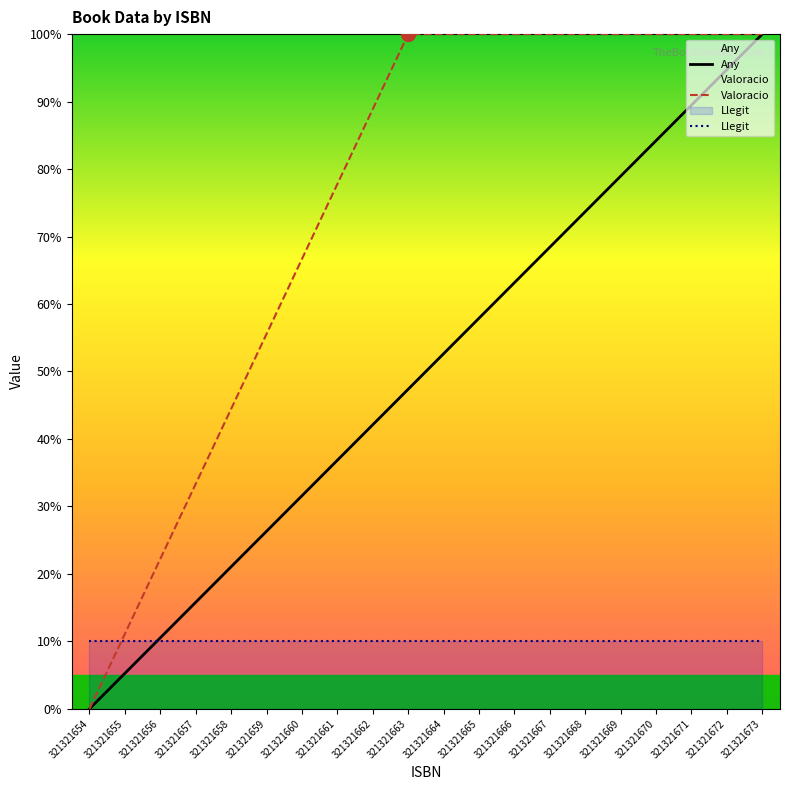

Count the number of data series in this chart.

3